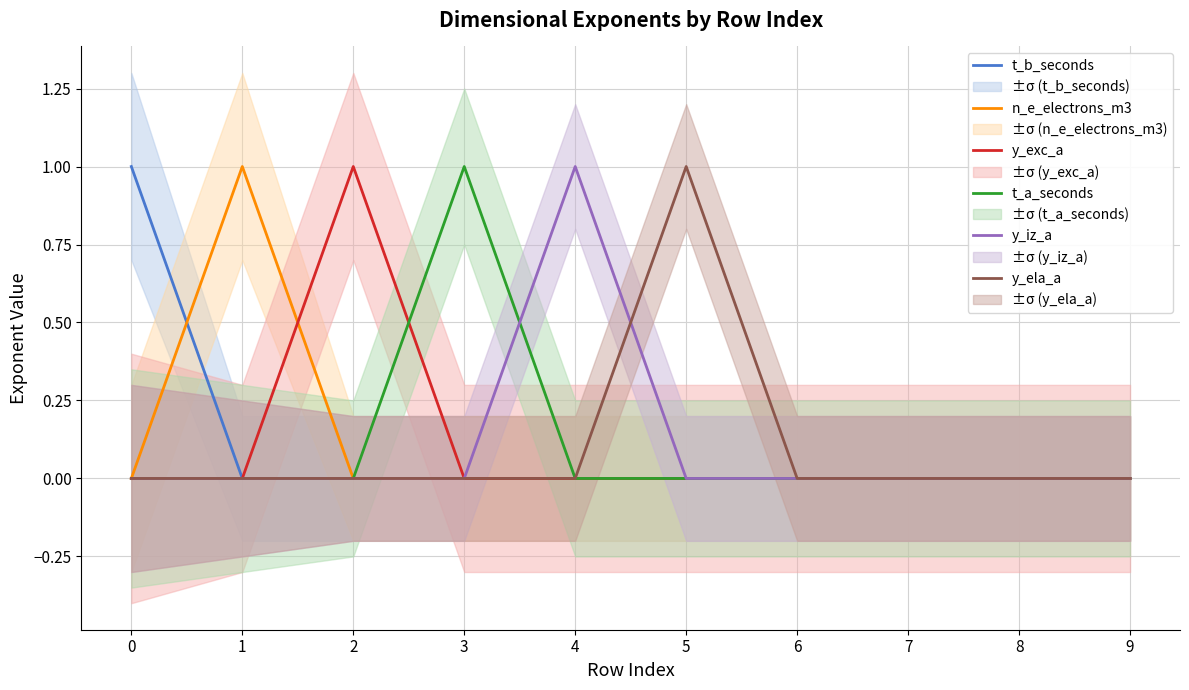

The y_ela_a series shows 0 at 4. True or false?

True